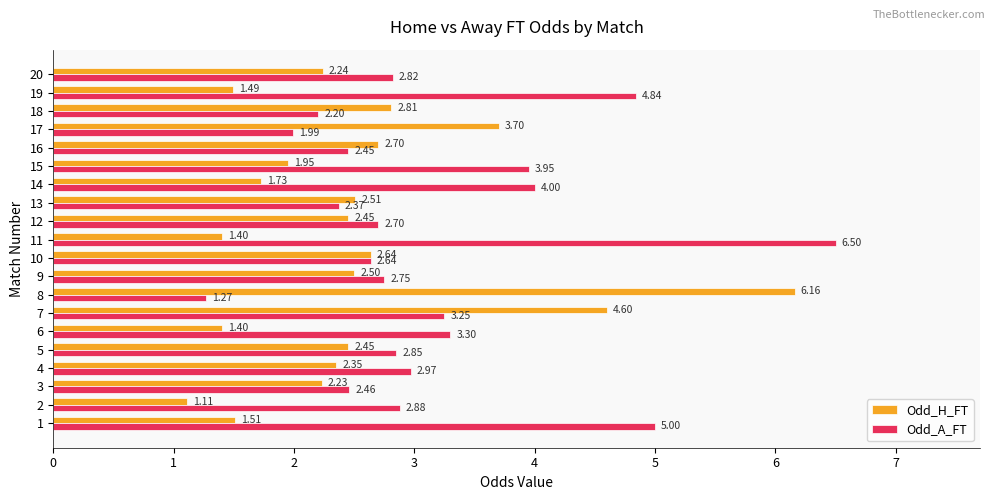

Which series has the widest spread of values?

Odd_A_FT